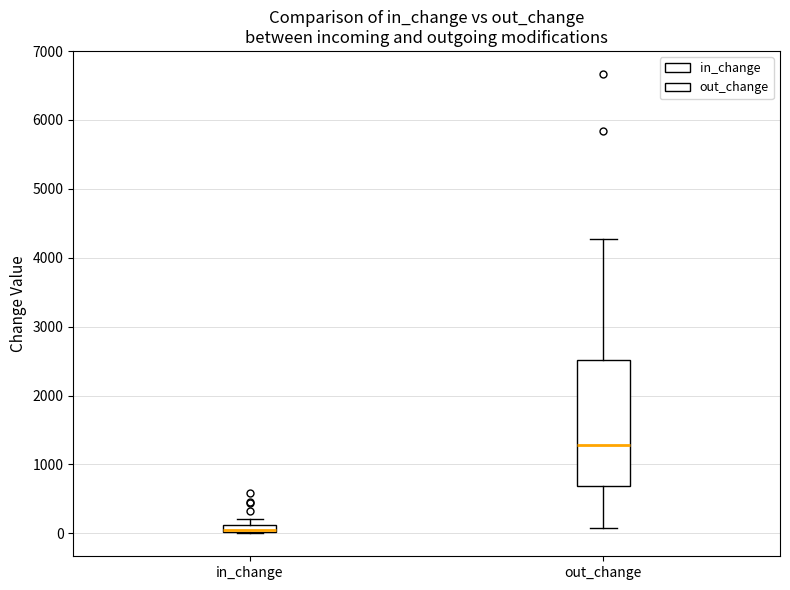

Which box is the tallest, from its lower edge to its upper edge?

out_change